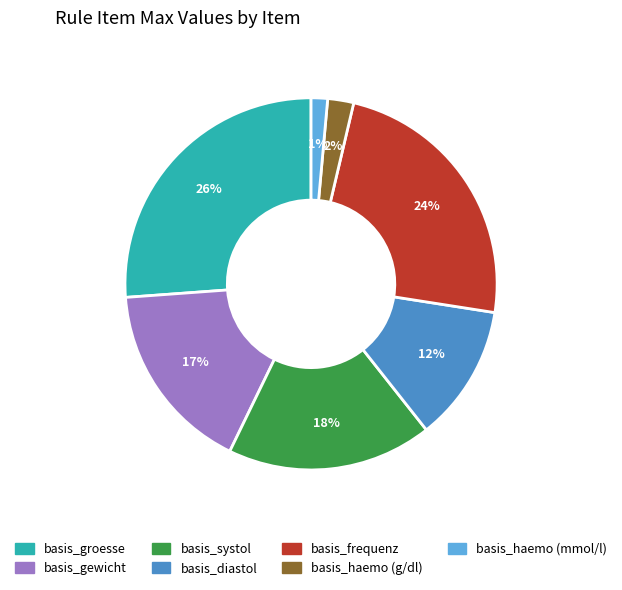

How many segments does this pie chart have?

7